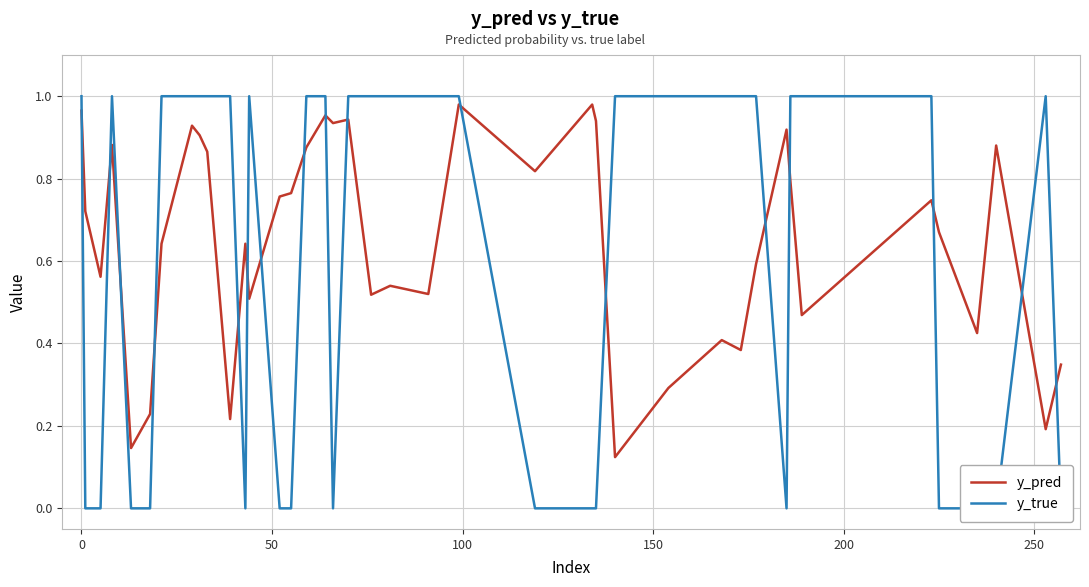

The y_pred series shows 1.3 at 300. True or false?

False